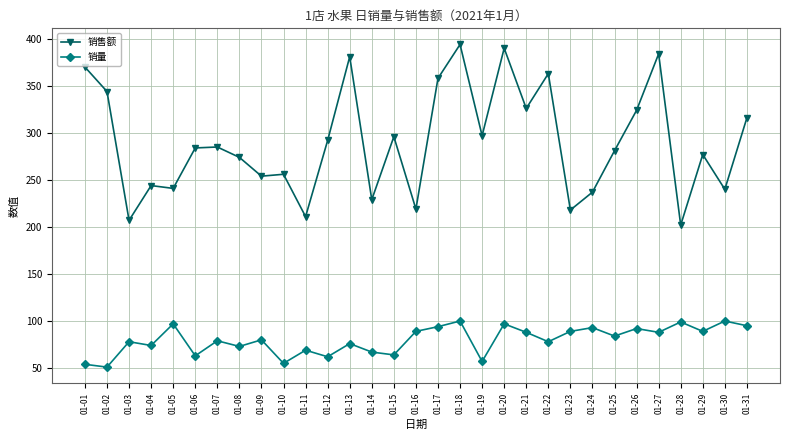

At which category is the sum across all series the highest?

01-18